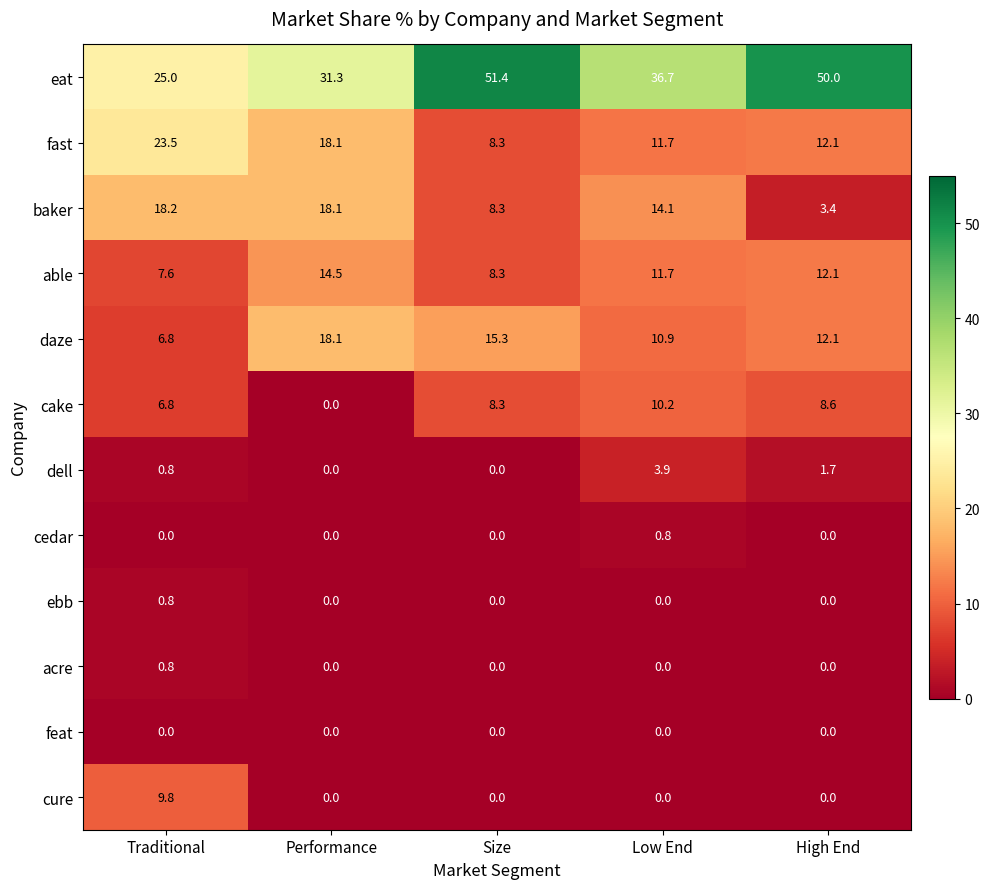

What is the difference between the highest and lowest values at Size?

51.4